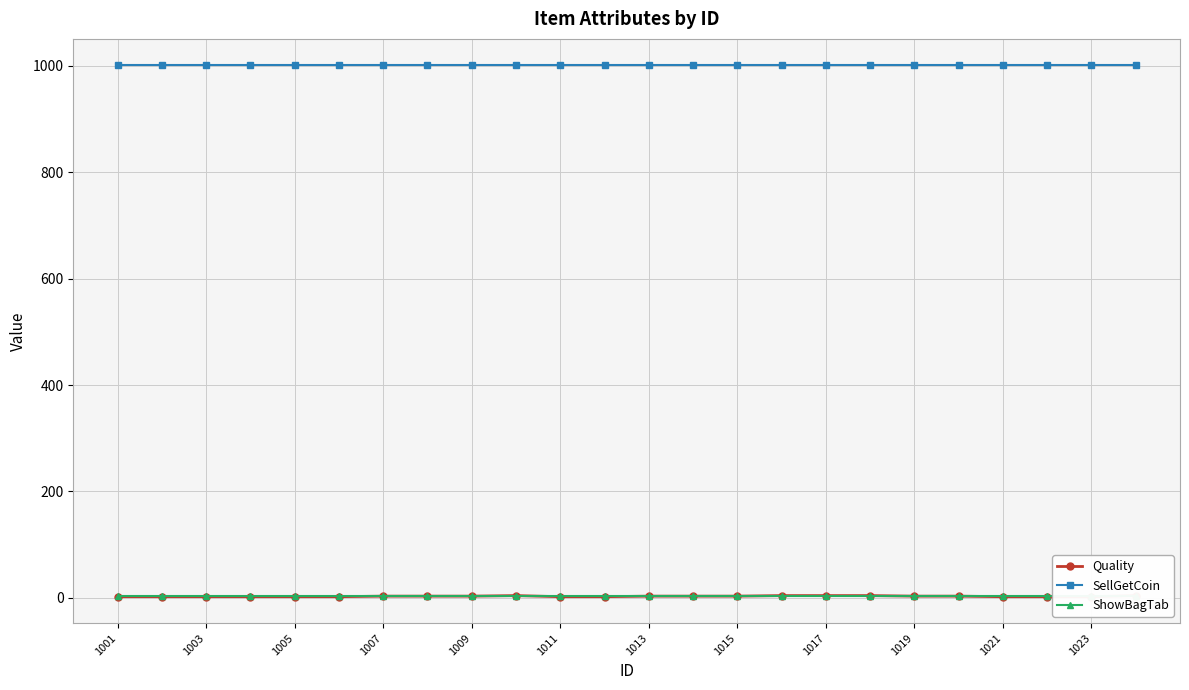

What value does the SellGetCoin series have at 1023?

1001